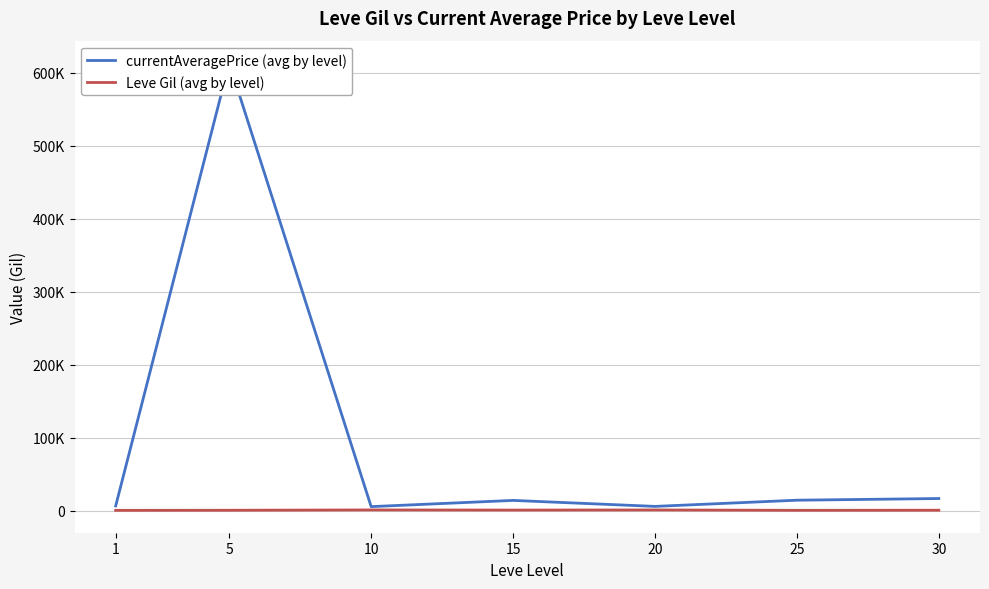

Where is the first local minimum for currentAveragePrice (avg by level)?

10